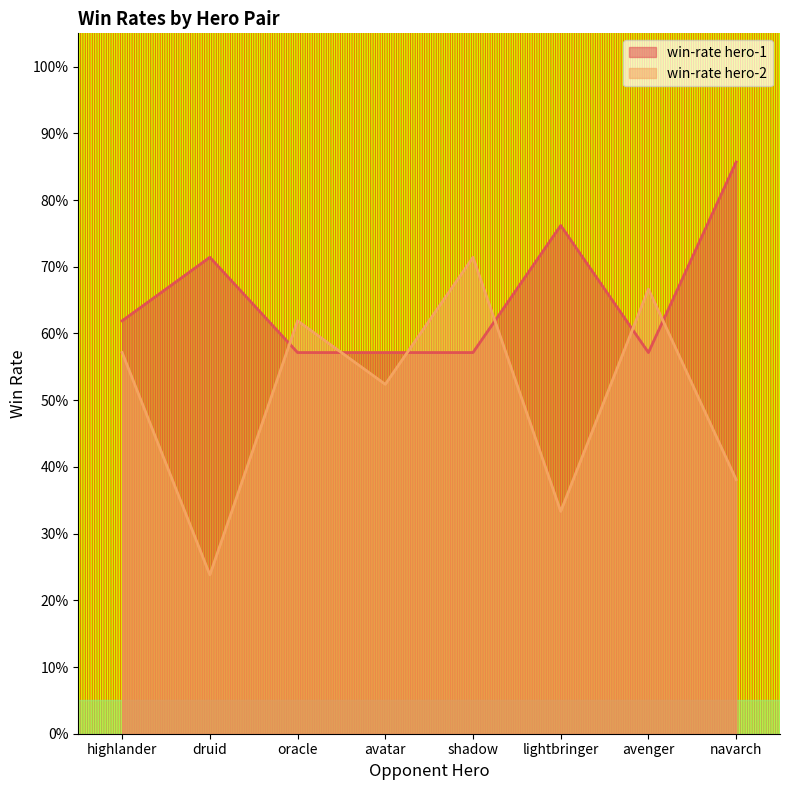

Which series ends up on top after the final intersection of win-rate hero-2 and win-rate hero-1?

win-rate hero-1